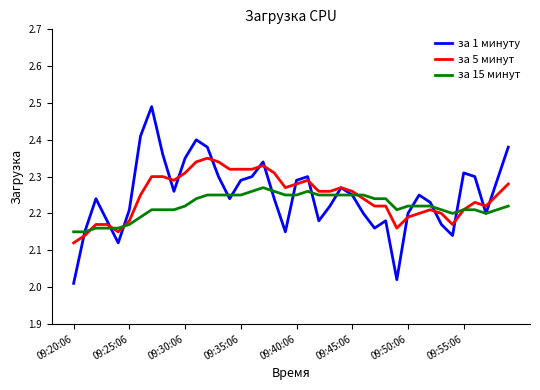

List the series in order of their peak value, lowest first.

за 15 минут, за 5 минут, за 1 минуту